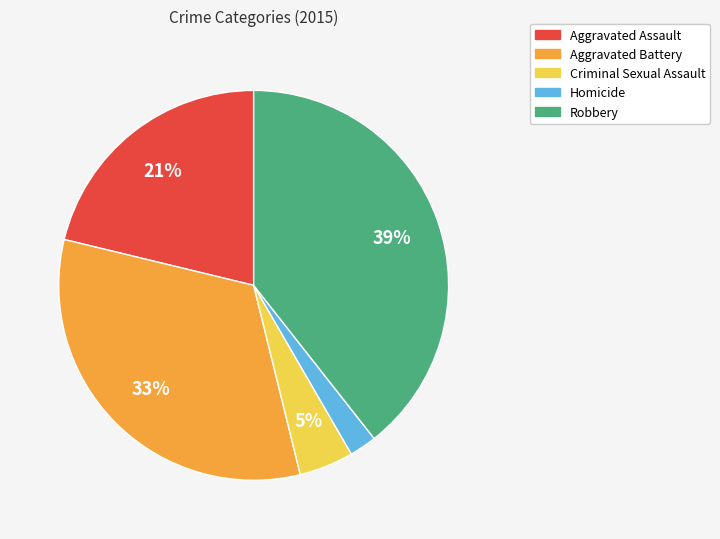

Is there any slice that represents more than half of the pie?

No